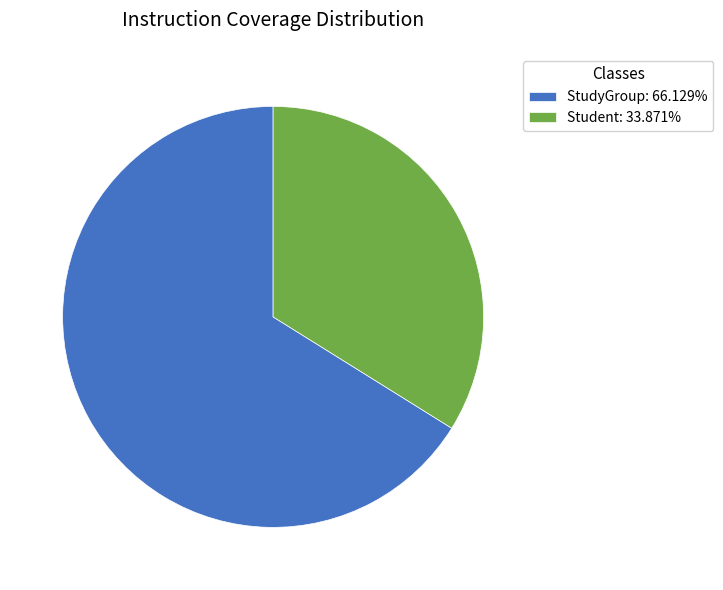

Which slice is the smallest?

Student